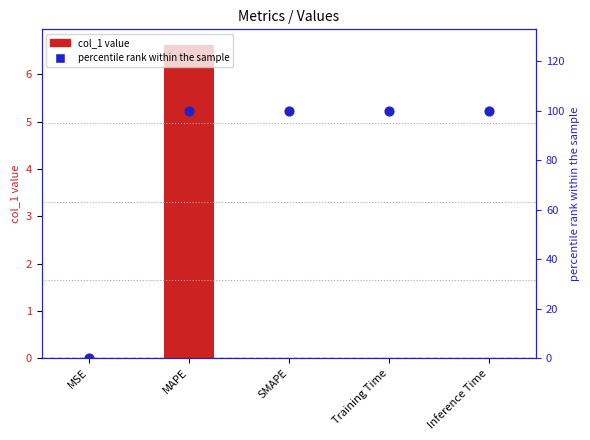

At how many categories does at least one series exceed 61?

4